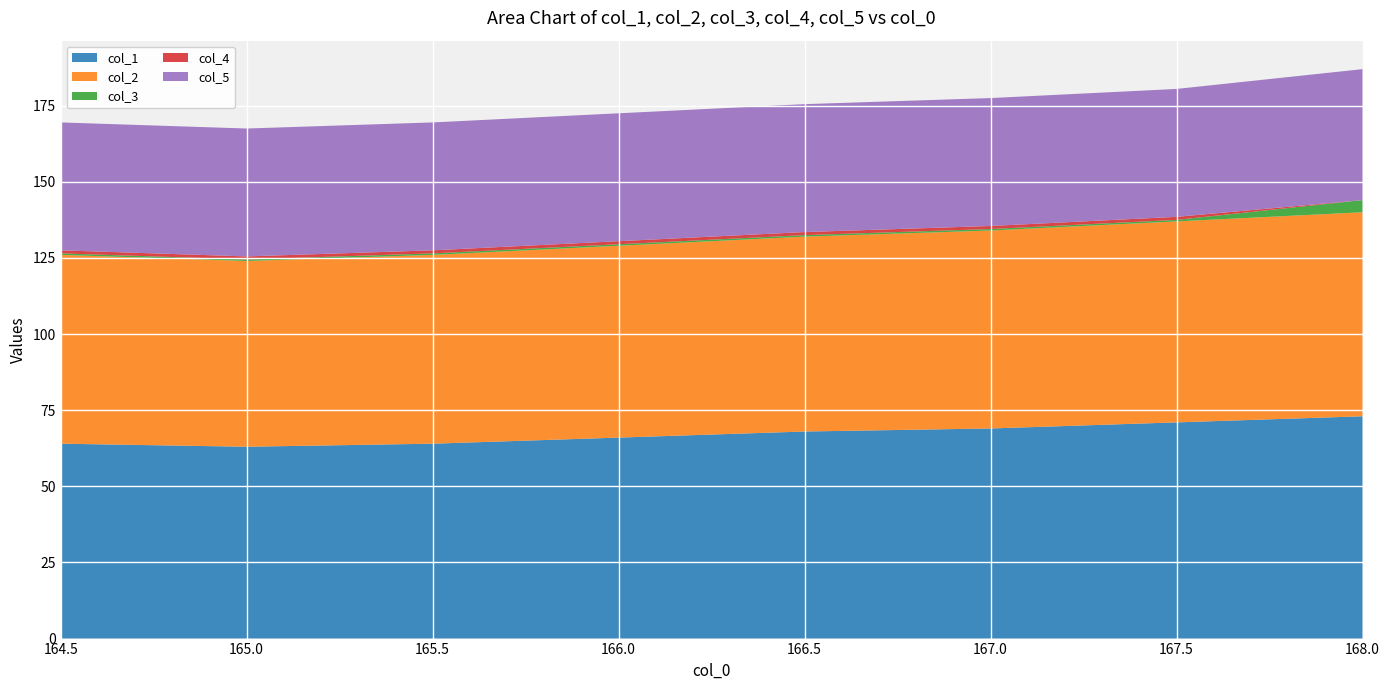

Reading left to right, extract all data points from this chart.

col_1: 64.0	63.0	64.0	66.0	68.0	69.0	71.0	73.0
col_2: 62.0	61.0	62.0	63.0	64.0	65.0	66.0	67.0
col_3: 0.5	0.5	0.5	0.5	0.5	0.5	0.5	4.0
col_4: 1.0	1.0	1.0	1.0	1.0	1.0	1.0	0.0
col_5: 42.0	42.0	42.0	42.0	42.0	42.0	42.0	43.0